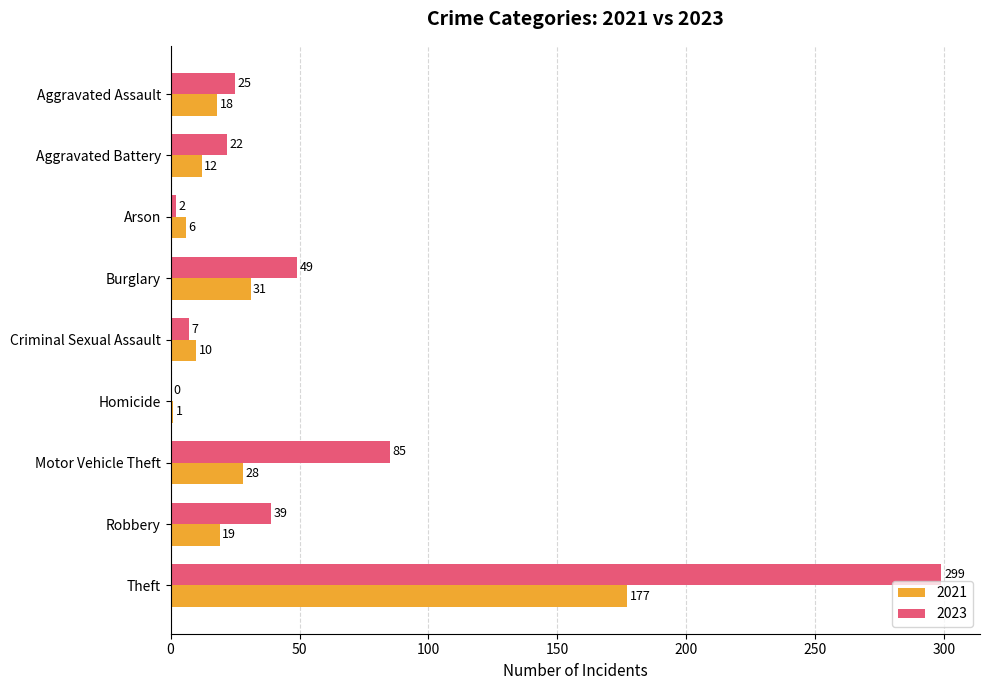

At which category is the sum across all series the highest?

Theft